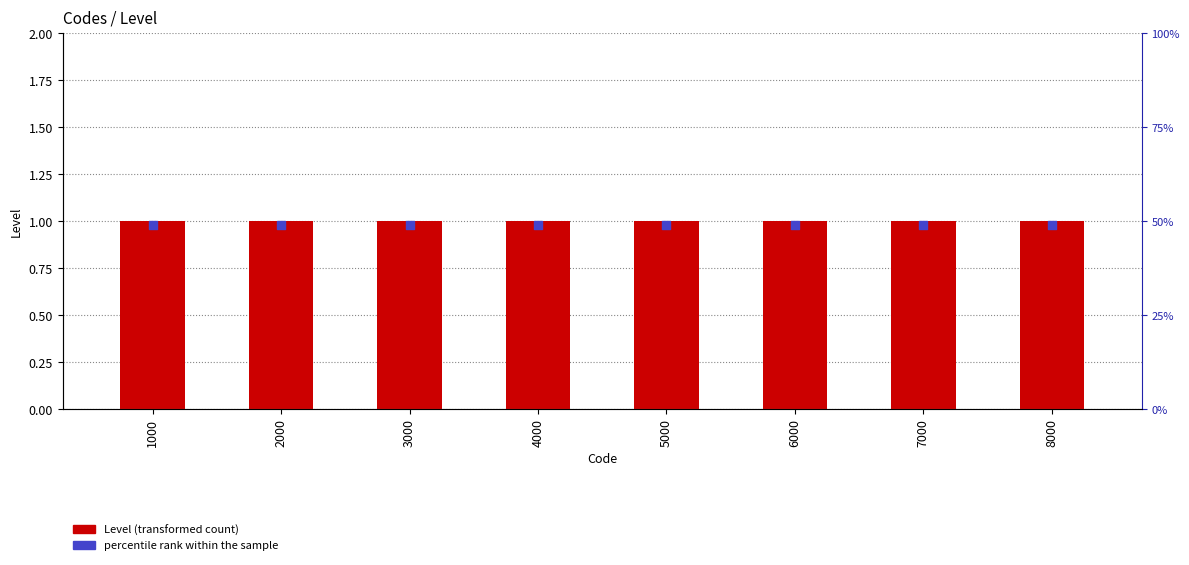

Which series reaches the minimum Y coordinate?

percentile rank within the sample